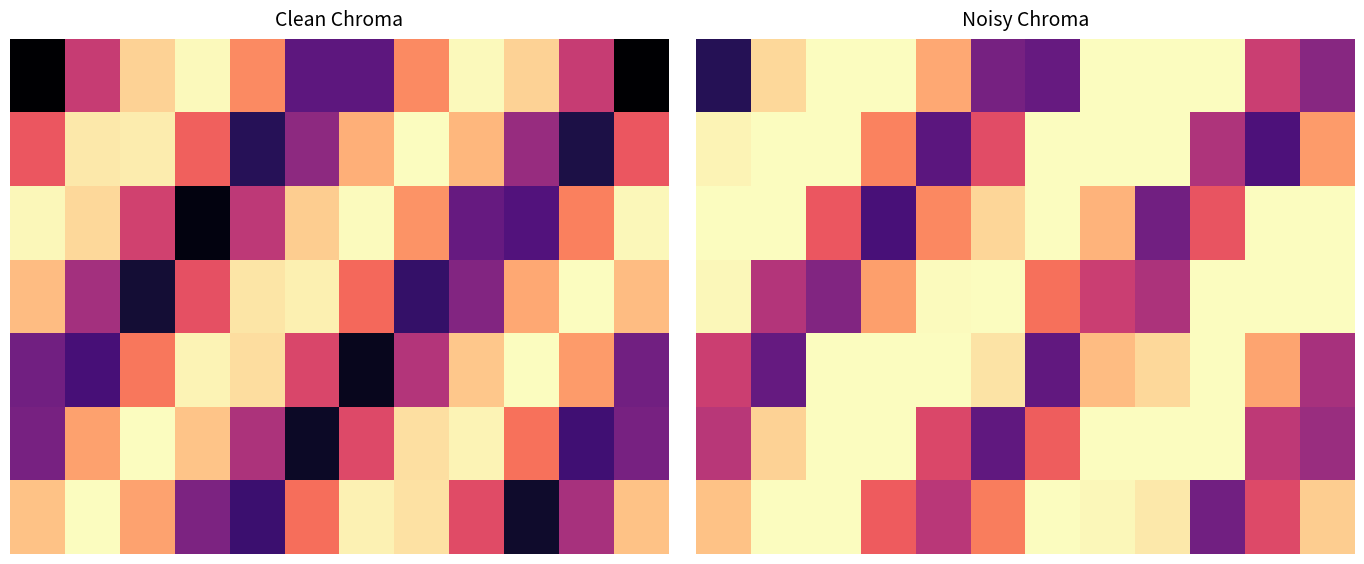

What is the minimum value shown in the chart?

0.1